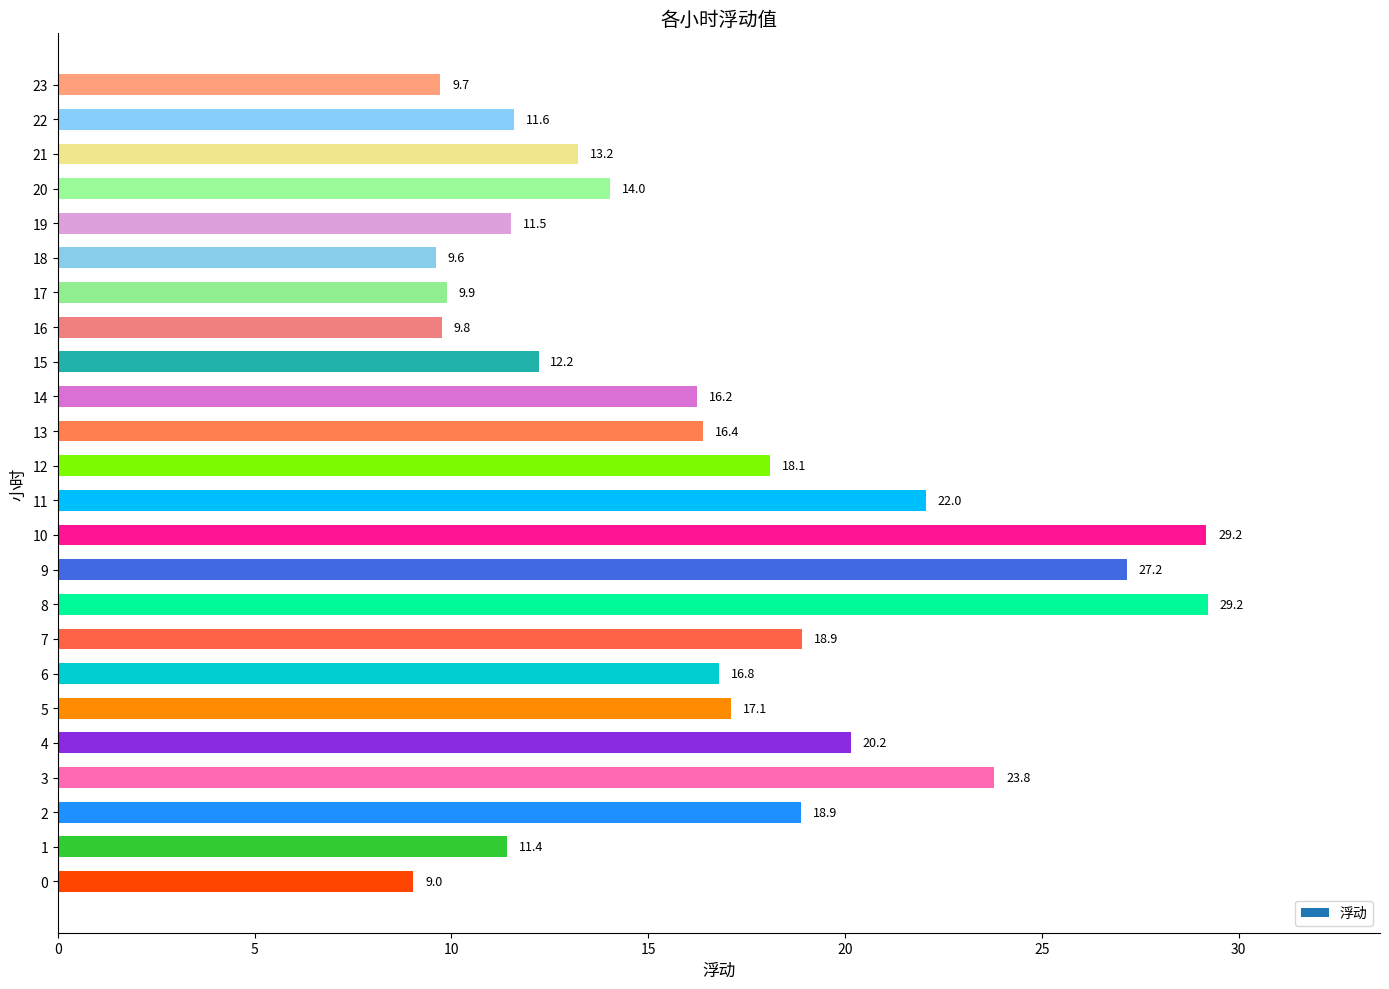

Count the number of data series in this chart.

1